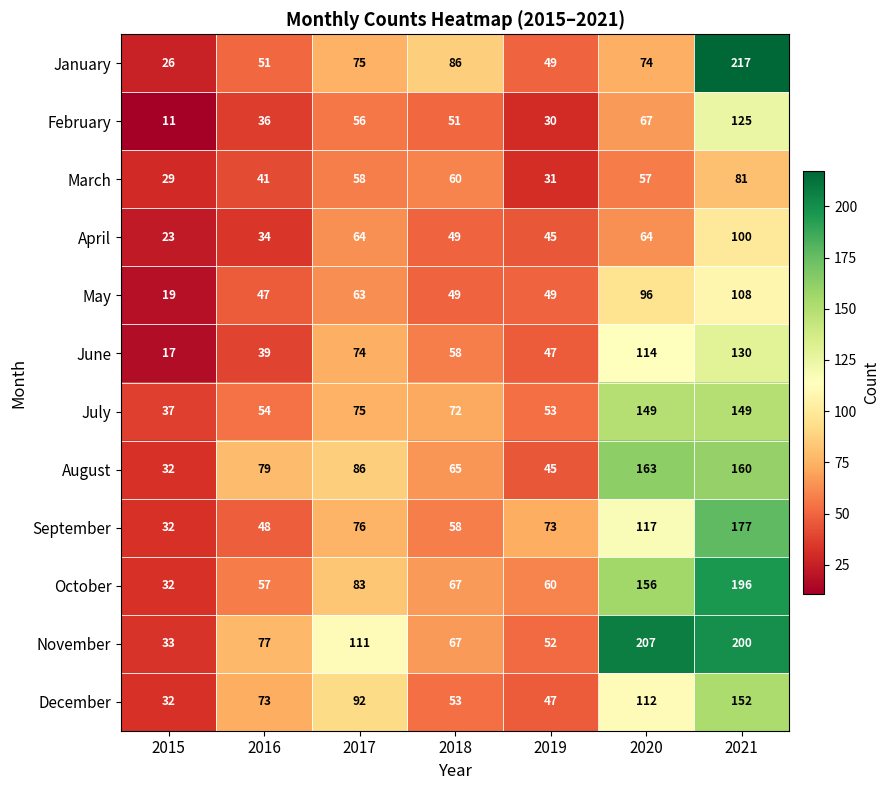

What is the average value of the October series?

93